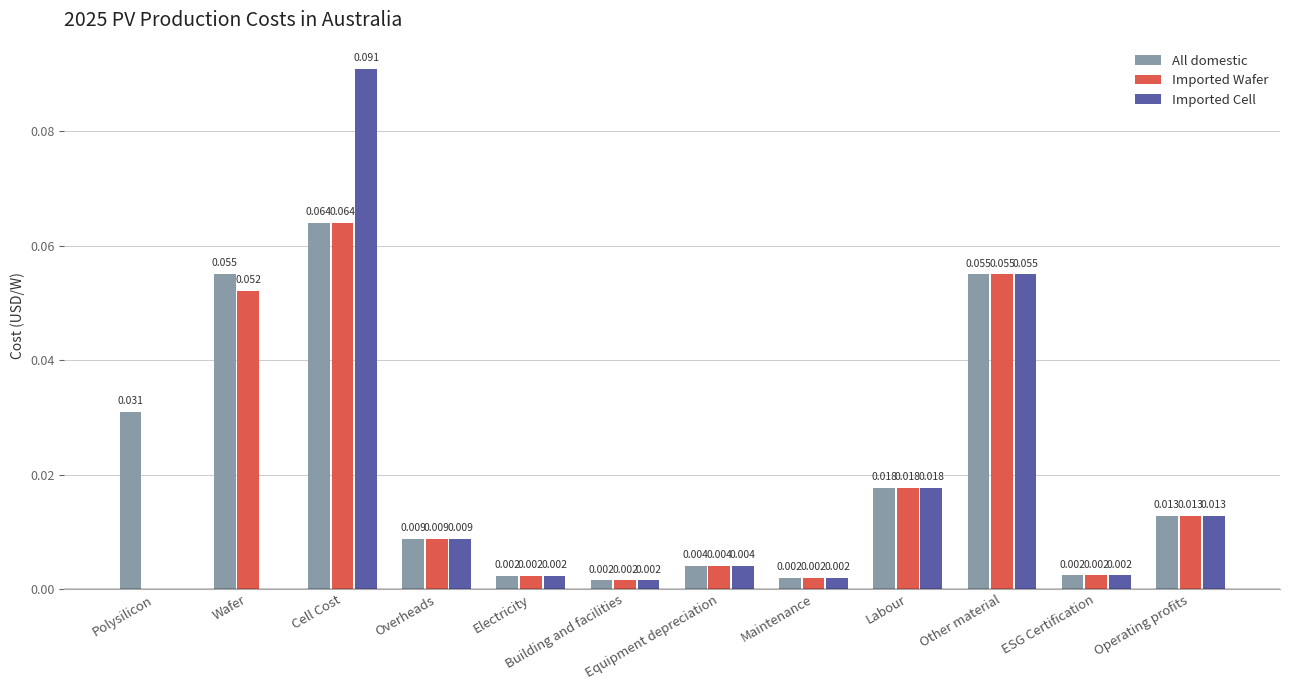

Are the bars grouped side by side (vs. stacked)?

Yes